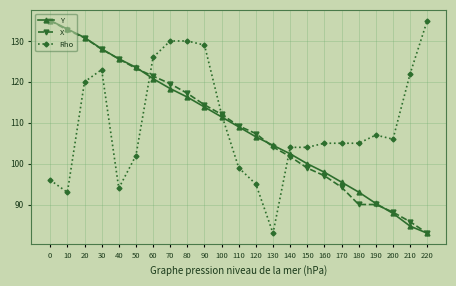

What are all the series names shown in the legend?

Y, X, Rho